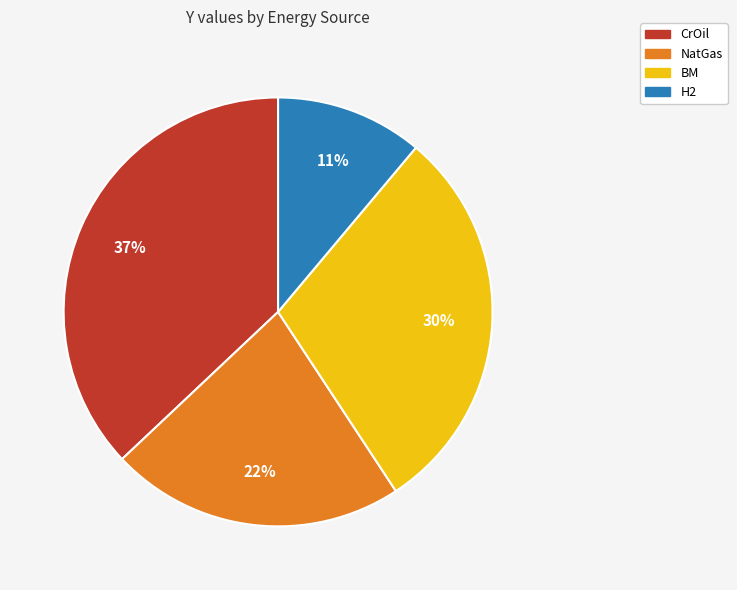

What is the smallest slice in the pie chart?

H2